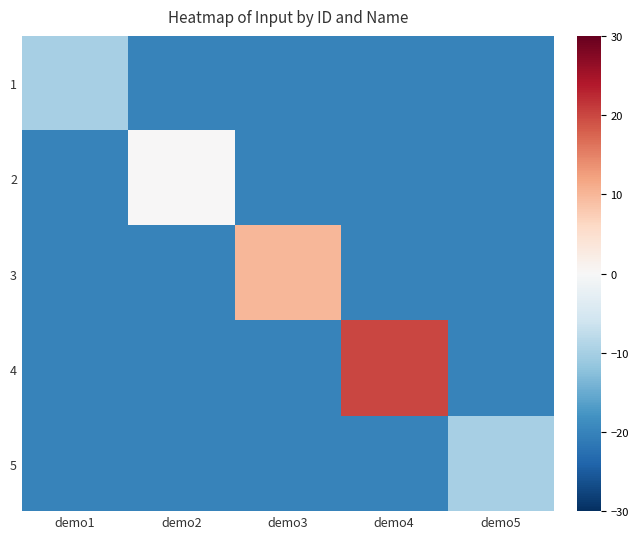

At which category is the sum across all series the highest?

demo4